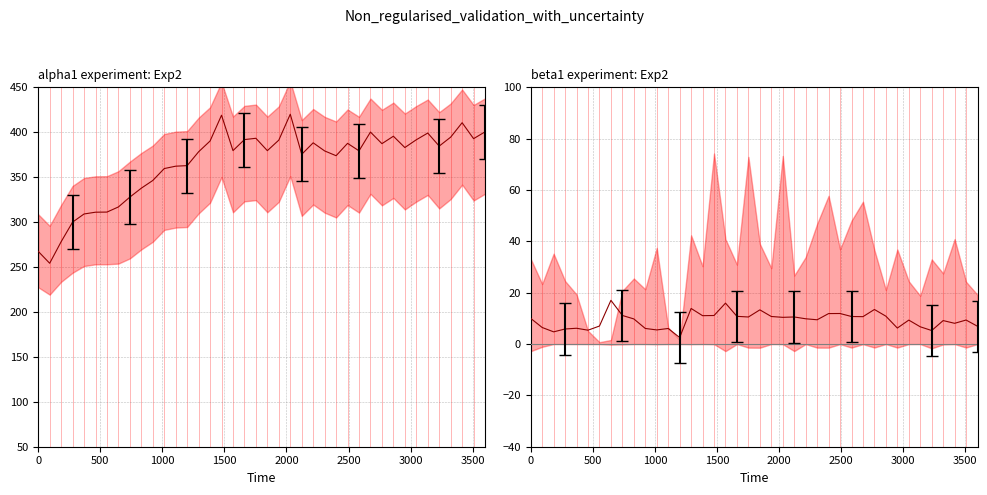

Is it true that kbmemused equals 527.6 at 32?

False